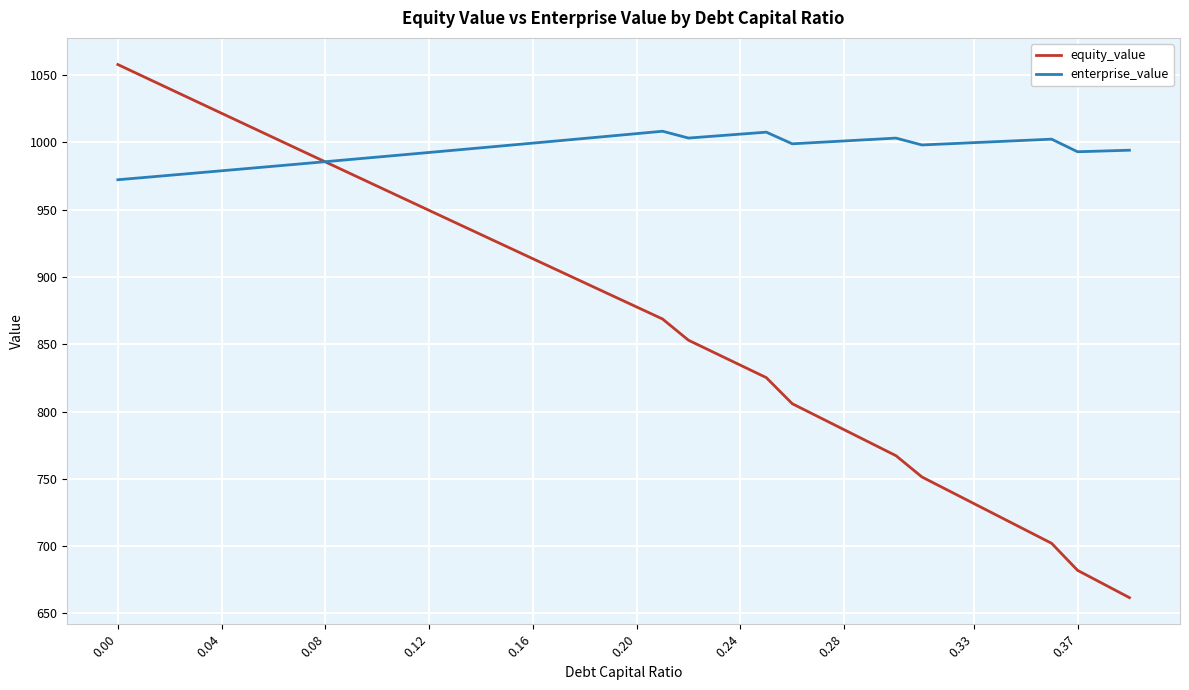

List the series in order of their peak value, highest first.

equity_value, enterprise_value